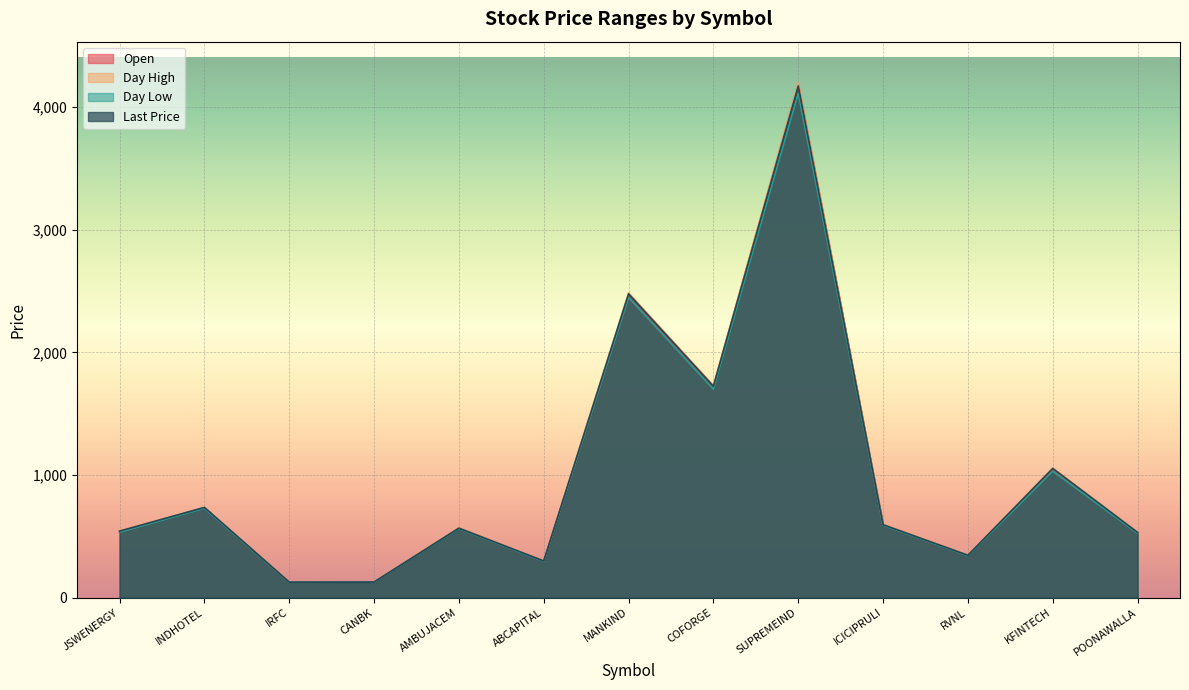

True or false: dayLow and dayHigh intersect in this chart.

False